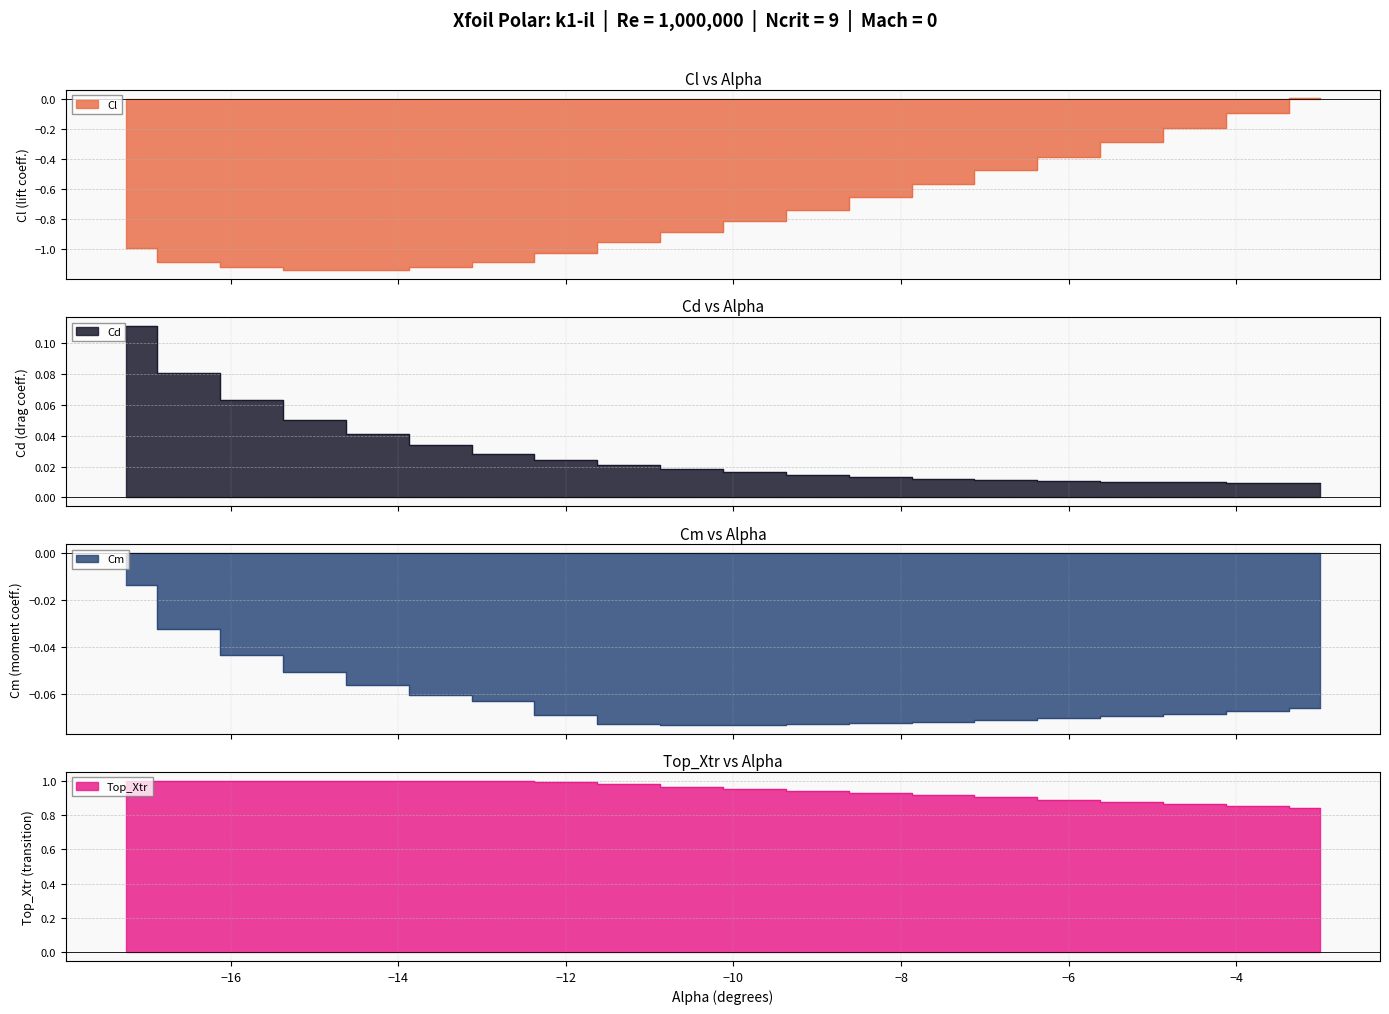

Reading right to left, extract all data points from this chart.

Cl: -3.0=0.0	-3.75=-0.1	-4.5=-0.2	-5.25=-0.3	-6.0=-0.4	-6.75=-0.5	-7.5=-0.6	-8.25=-0.7	-9.0=-0.7	-9.75=-0.8	-10.5=-0.9	-11.25=-0.9	-12.0=-1.0	-12.75=-1.1	-13.5=-1.1	-14.25=-1.1	-15.0=-1.1	-15.75=-1.1	-16.5=-1.1	-17.25=-1.0
Cd: -3.0=0.0	-3.75=0.0	-4.5=0.0	-5.25=0.0	-6.0=0.0	-6.75=0.0	-7.5=0.0	-8.25=0.0	-9.0=0.0	-9.75=0.0	-10.5=0.0	-11.25=0.0	-12.0=0.0	-12.75=0.0	-13.5=0.0	-14.25=0.0	-15.0=0.1	-15.75=0.1	-16.5=0.1	-17.25=0.1
Cm: -3.0=-0.1	-3.75=-0.1	-4.5=-0.1	-5.25=-0.1	-6.0=-0.1	-6.75=-0.1	-7.5=-0.1	-8.25=-0.1	-9.0=-0.1	-9.75=-0.1	-10.5=-0.1	-11.25=-0.1	-12.0=-0.1	-12.75=-0.1	-13.5=-0.1	-14.25=-0.1	-15.0=-0.1	-15.75=-0.0	-16.5=-0.0	-17.25=-0.0
Top_Xtr: -3.0=0.8	-3.75=0.9	-4.5=0.9	-5.25=0.9	-6.0=0.9	-6.75=0.9	-7.5=0.9	-8.25=0.9	-9.0=0.9	-9.75=1.0	-10.5=1.0	-11.25=1.0	-12.0=1.0	-12.75=1.0	-13.5=1.0	-14.25=1.0	-15.0=1.0	-15.75=1.0	-16.5=1.0	-17.25=1.0